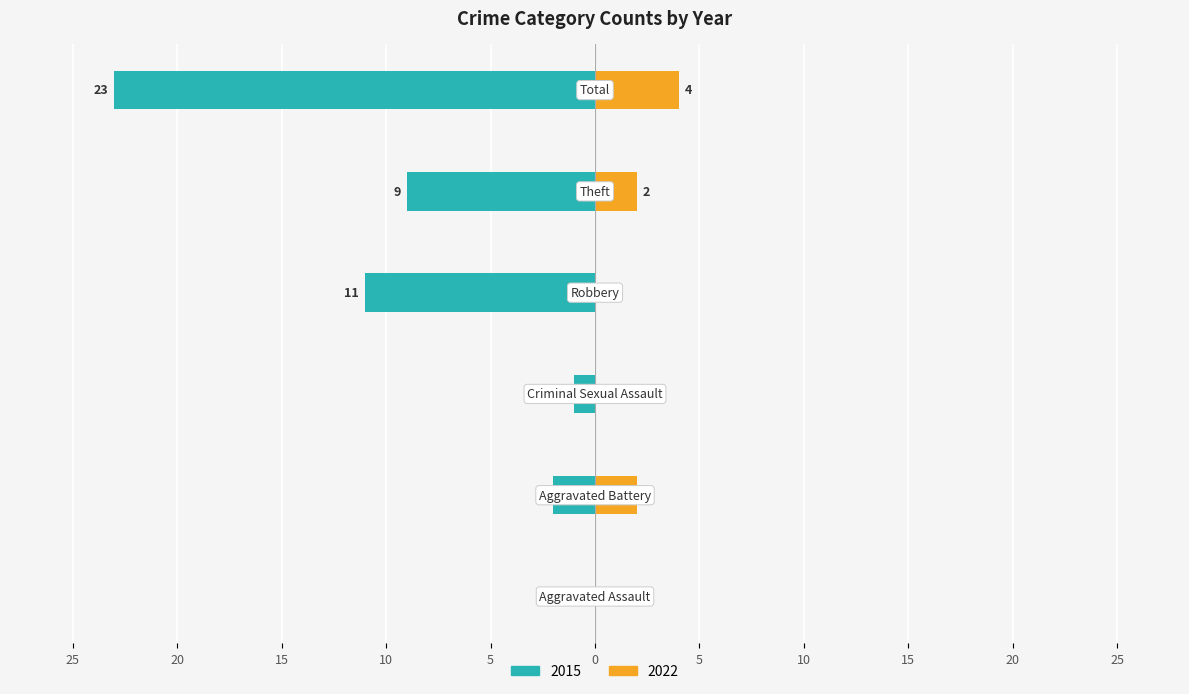

What is the difference between the highest and lowest values at Total?

27